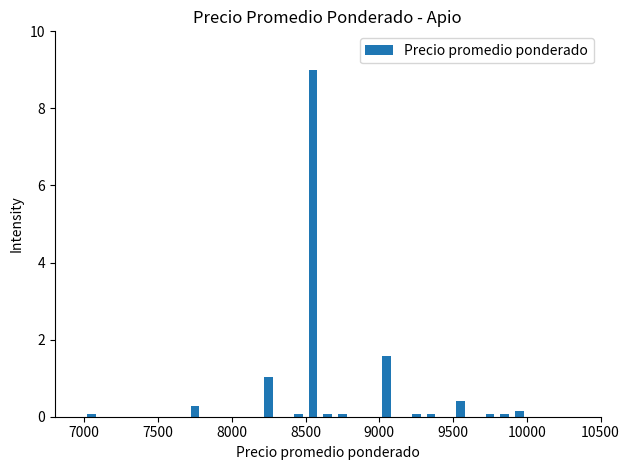

Around what value on the x-axis is the tallest bar? Give the approximate position of its centre, as read against the axis.

8550